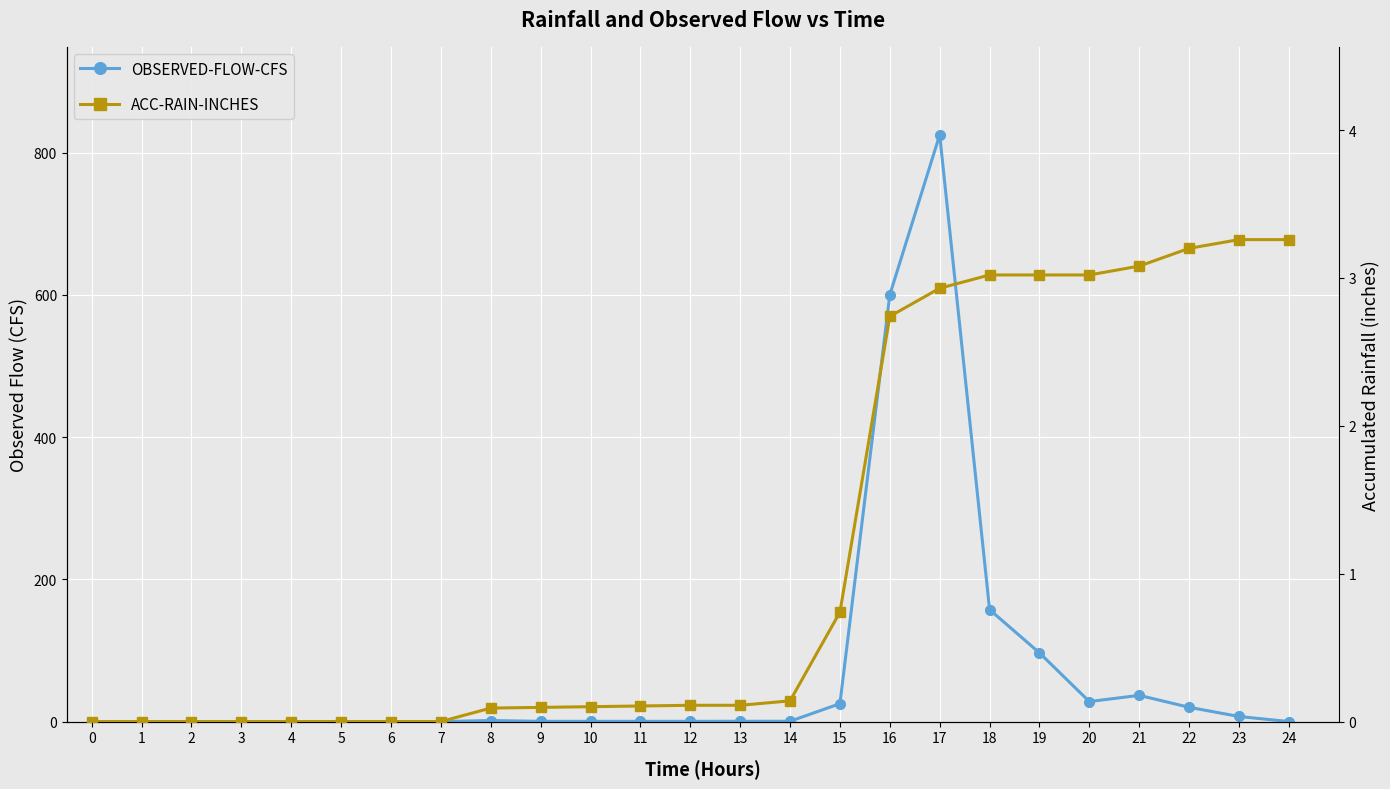

What is the difference between the ACC-RAIN-INCHES values at 22 and 23?

0.1